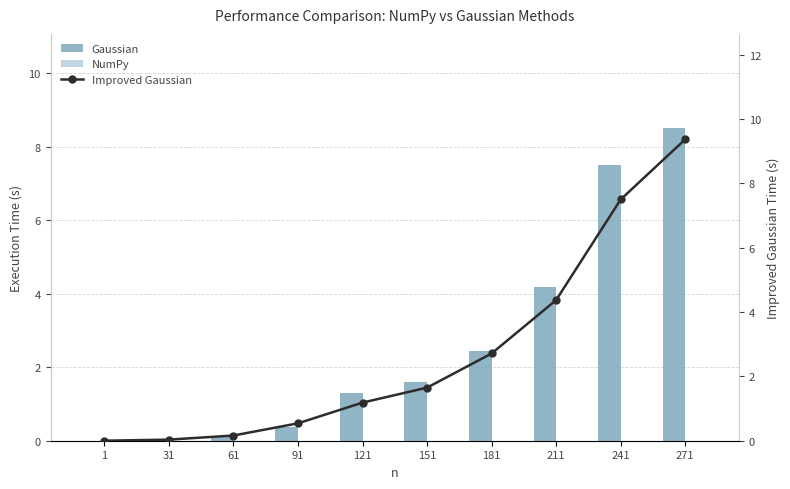

At which label does Improved Gaussian reach its peak?

271